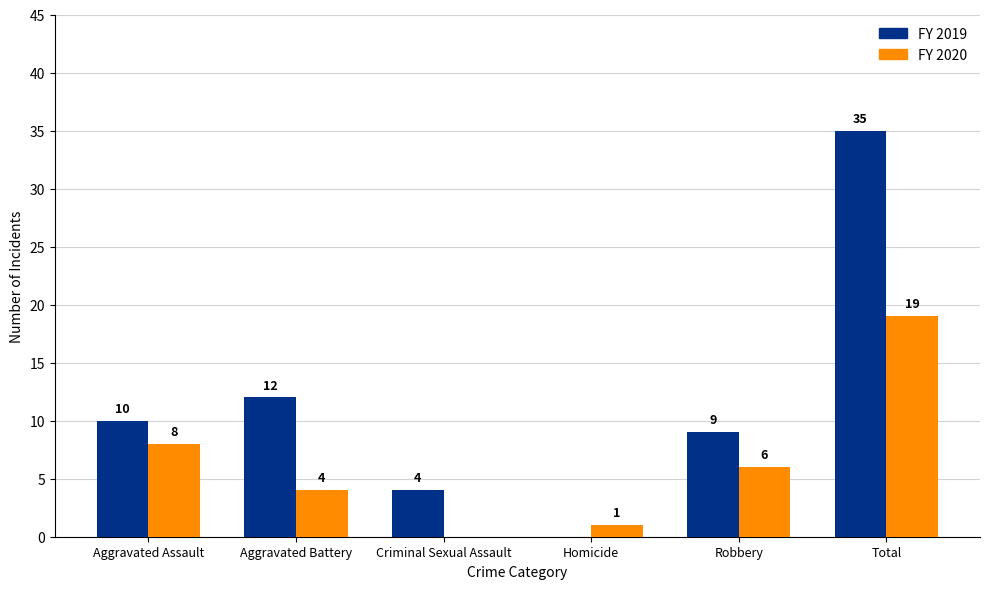

What is the maximum value shown in the chart?

35